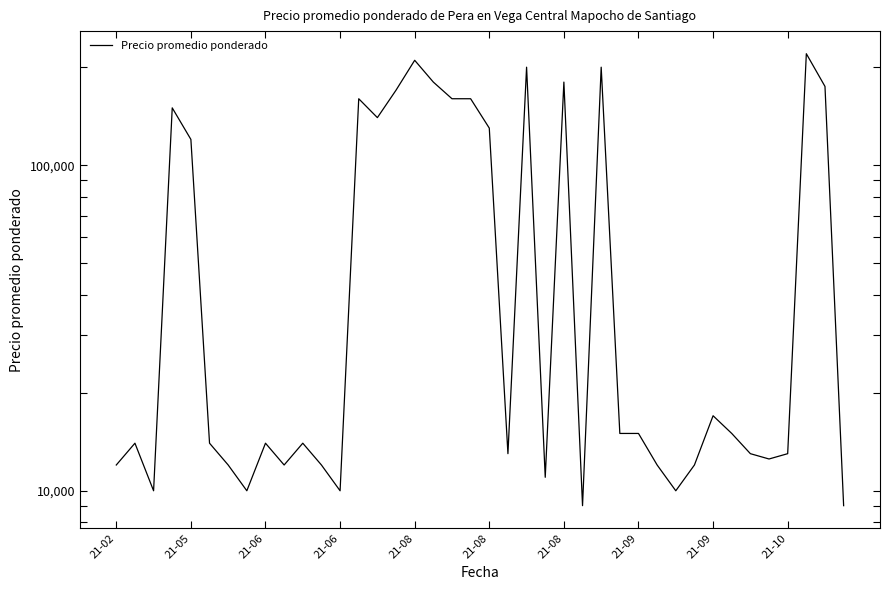

Reading left to right, what are all the values shown in this chart?

12000	14000	10000	150000	120000	14000	12000	10000	14000	12000	14000	12000	10000	160000	140000	170000	210000	180000	160000	160000	130000	13000	200000	11000	180000	9000	200000	15000	15000	12000	10000	12000	17000	15000	13000	12521	13000	220000	174545	9000